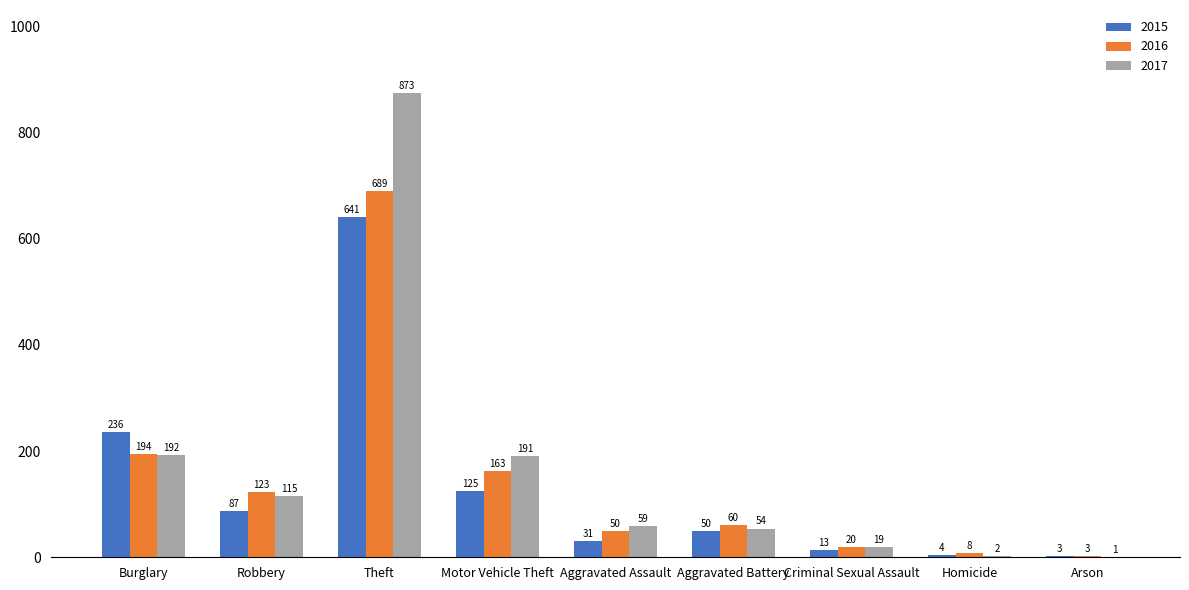

At which category does the chart reach its peak across all series?

Theft